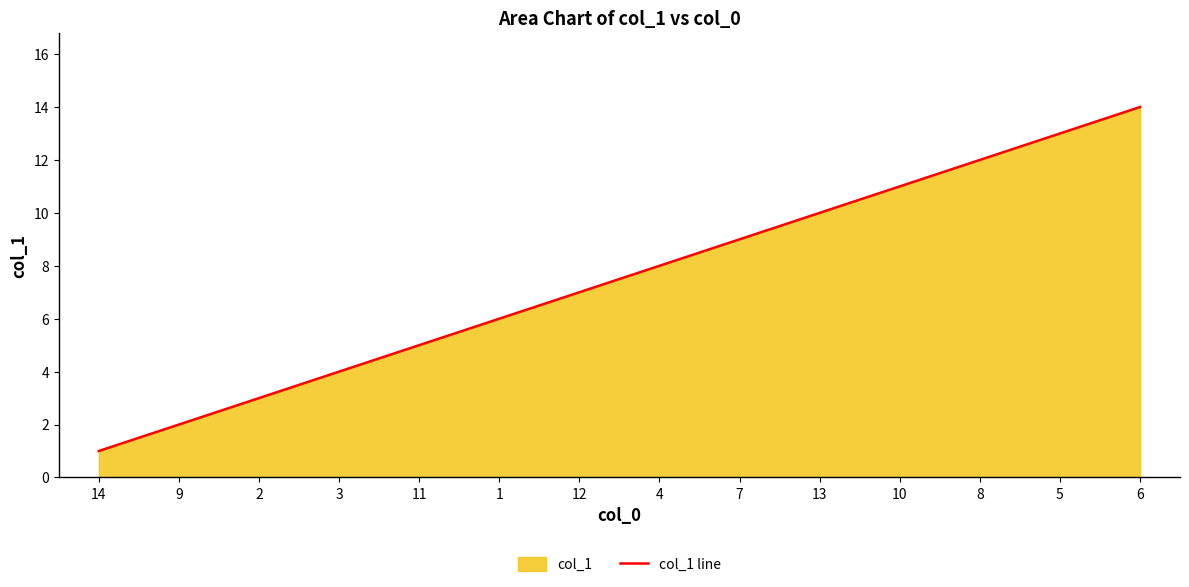

The value at 4 is 8. True or false?

True